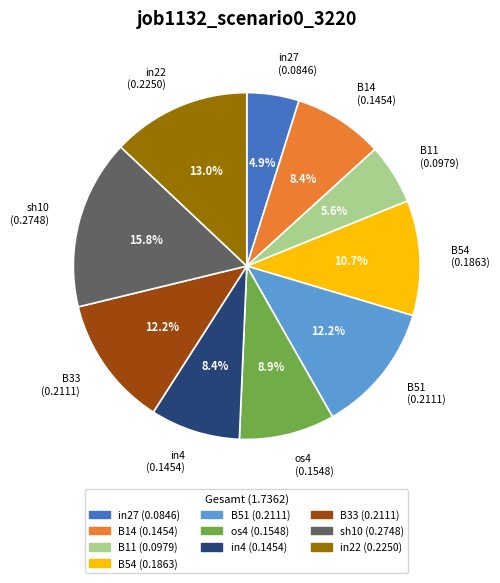

To the nearest percent, what percentage of the pie is B11?

6%